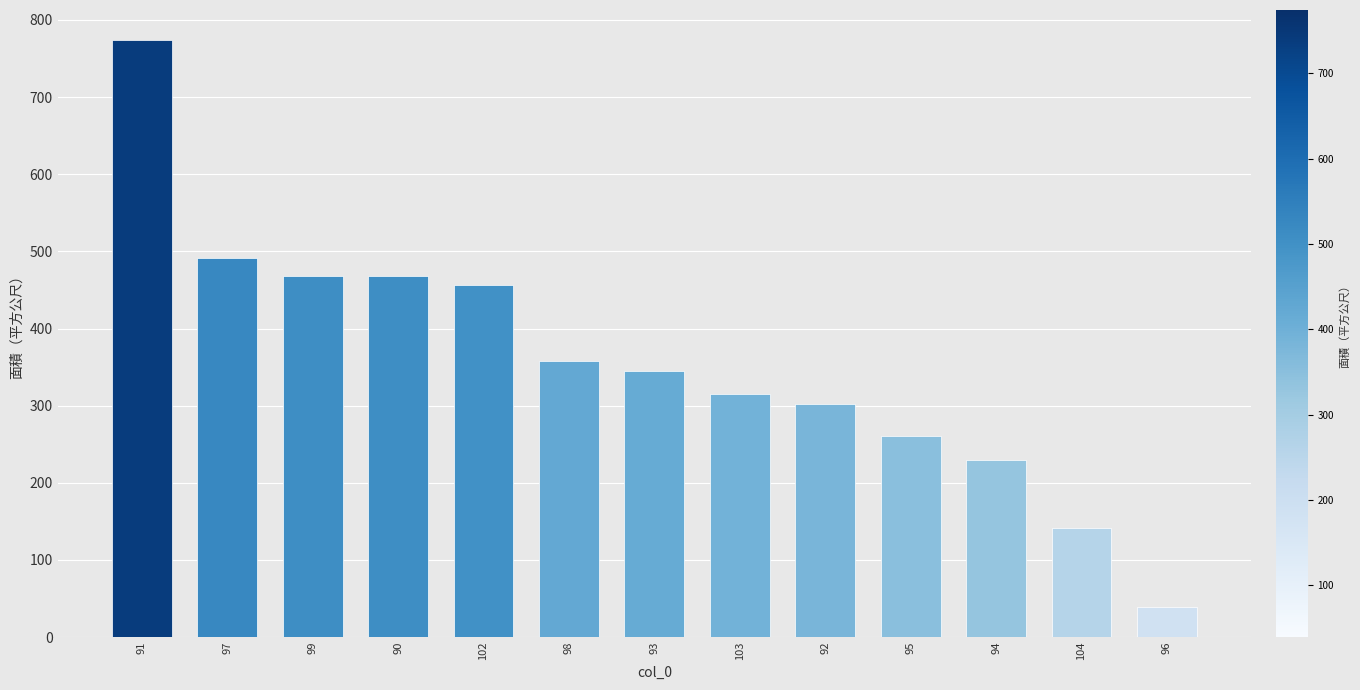

At which label does the data first exceed 345?

91